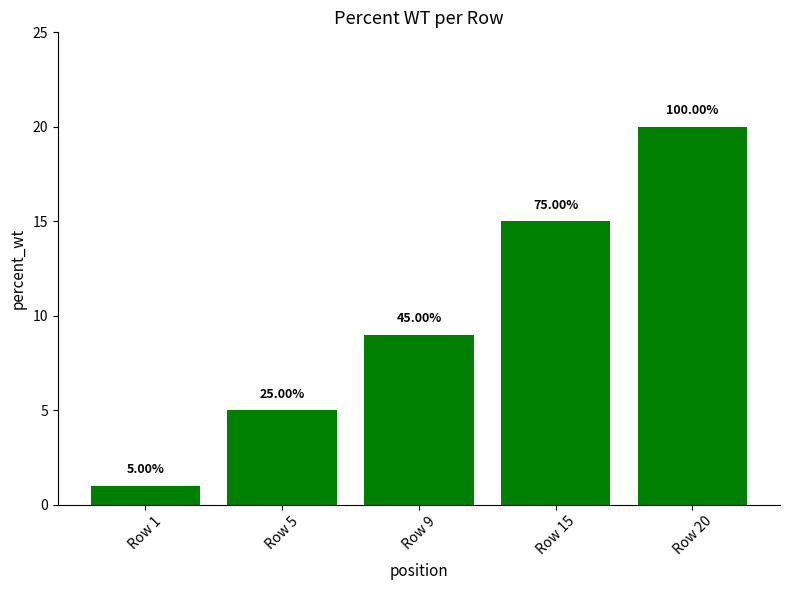

At which label is the value closest to 10?

Row 9